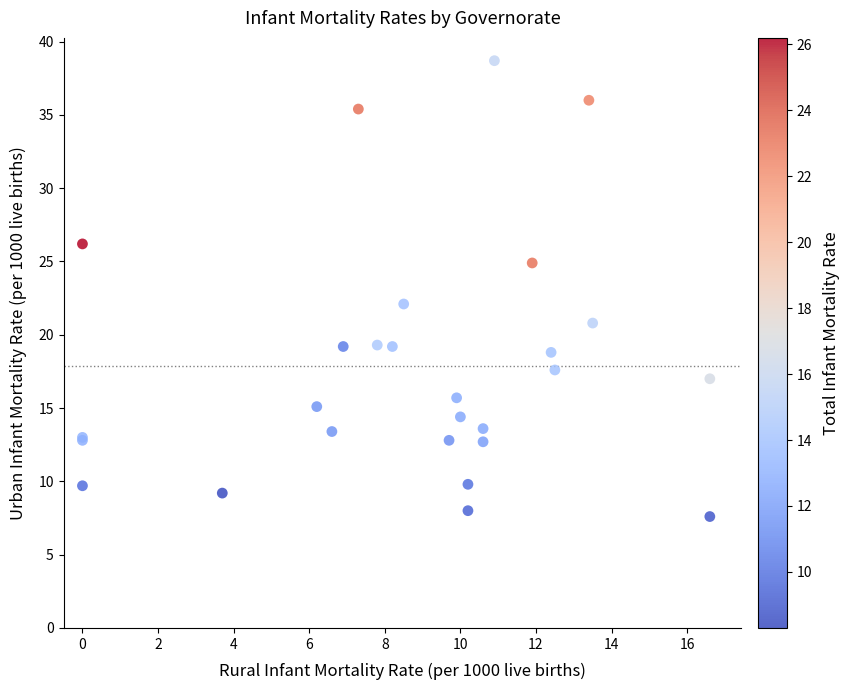

What Y value in the scatter plot is closest to 23?

22.1